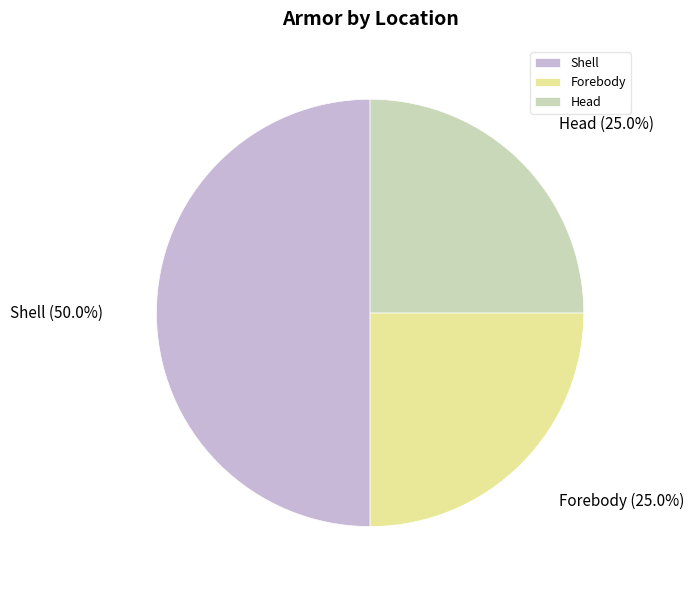

How many segments does this pie chart have?

3